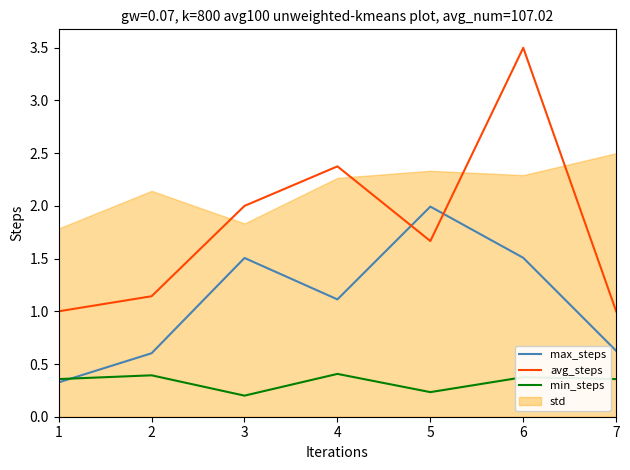

What is the sum of the max_steps values at 3 and 2?

2.1